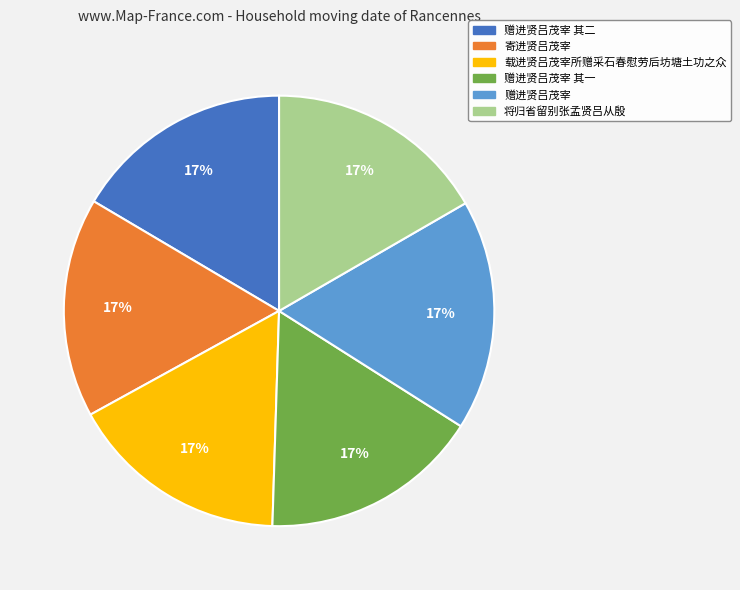

To the nearest percent, what portion does 赠进贤吕茂宰 其二 represent?

17%